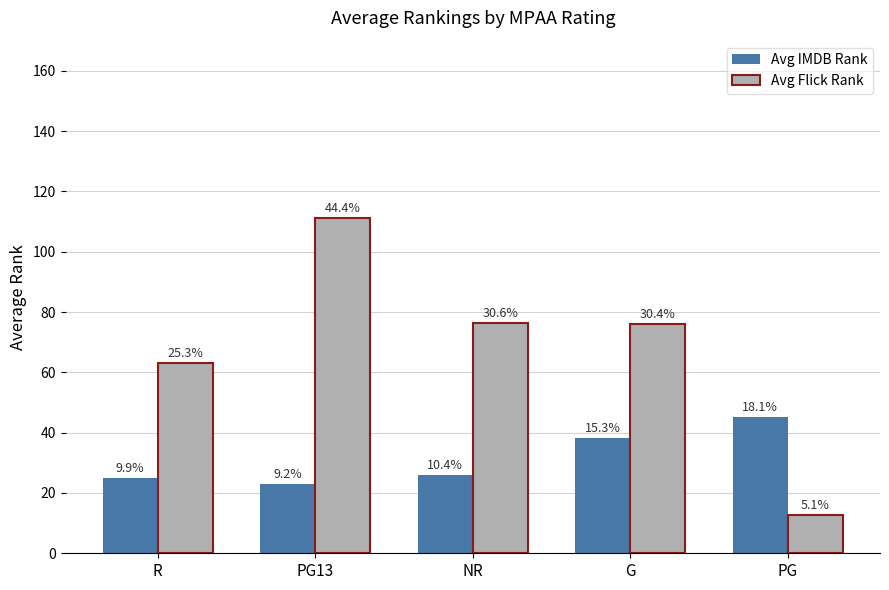

True or false: Avg Flick Rank has a value of 12.7 at PG.

True